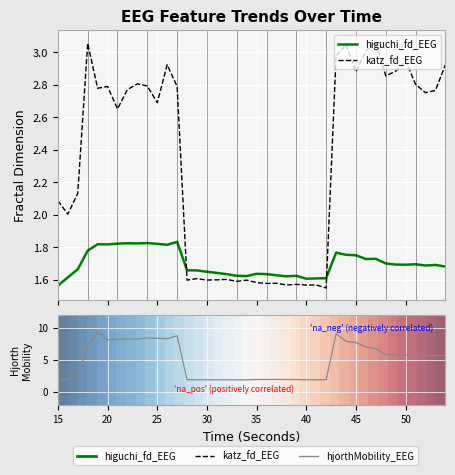

The value of katz_fd_EEG at 35 is 0.9. True or false?

False